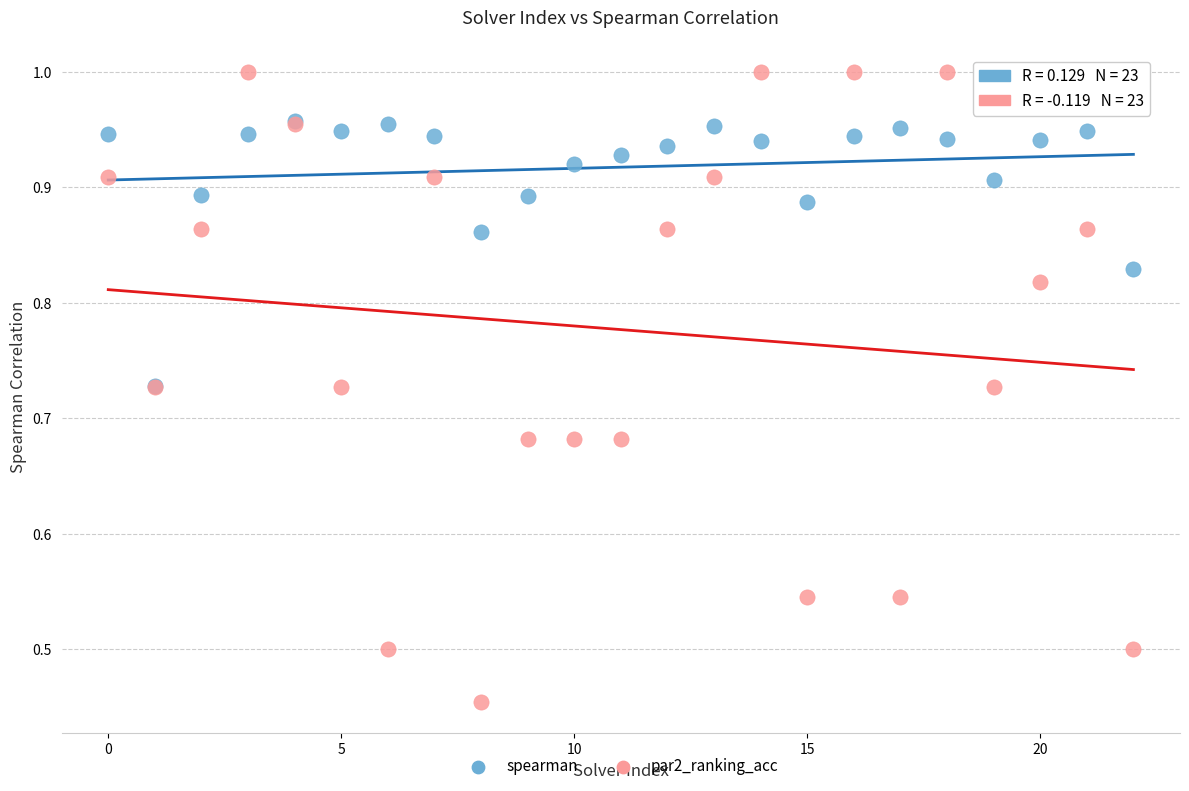

What are all the series names shown in the legend?

spearman, par2_ranking_acc